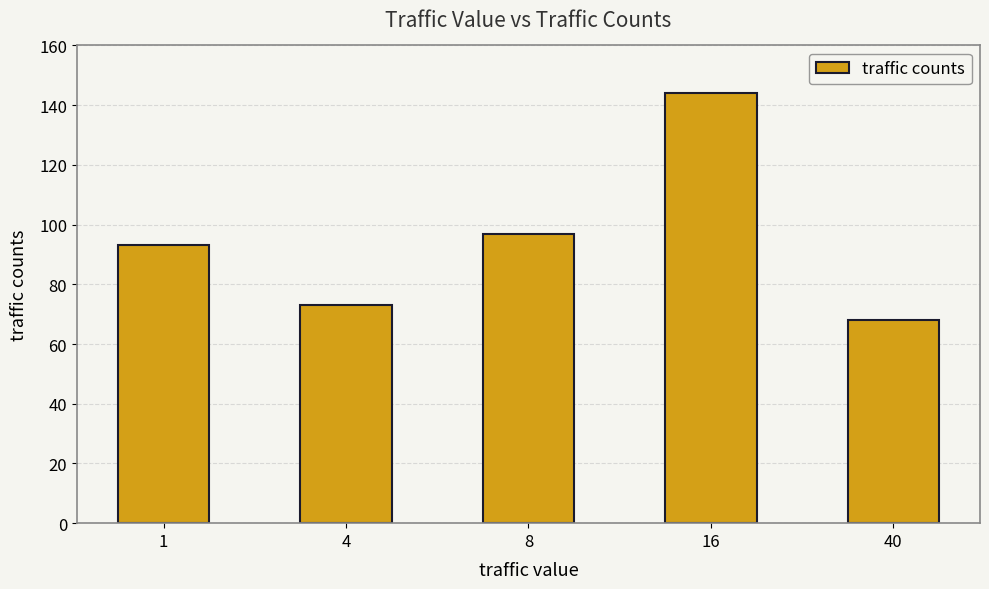

What is the value of the 1st bar from the left?

93